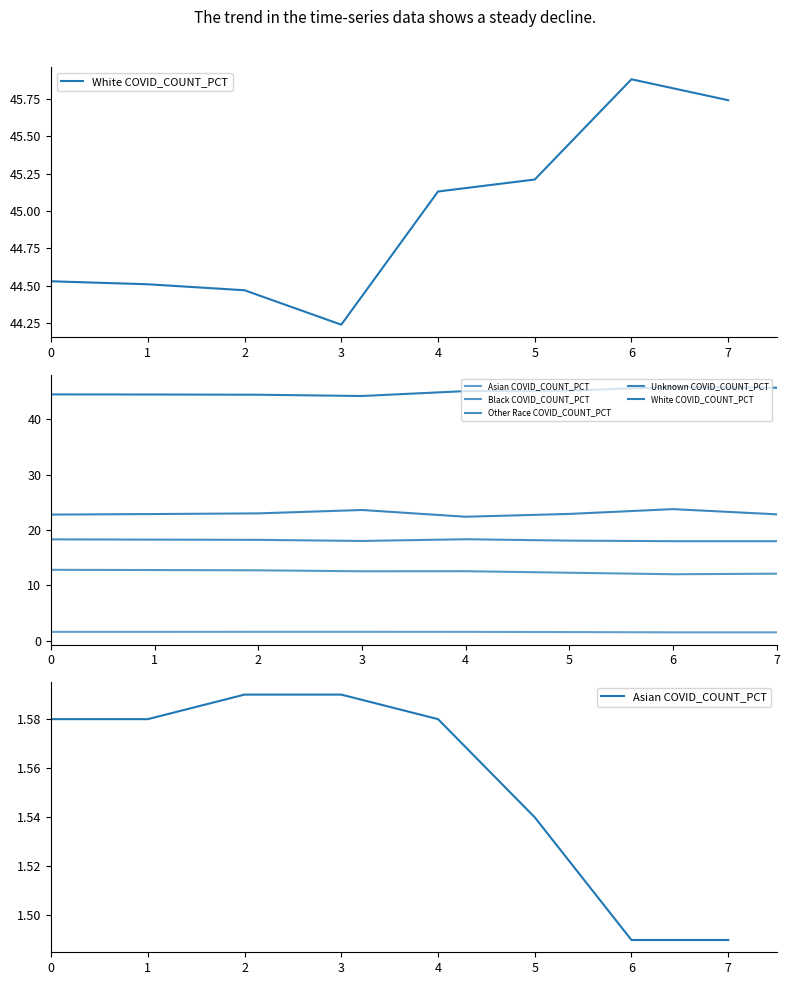

The value of Other Race COVID_COUNT_PCT at 3 is 30.7. True or false?

False